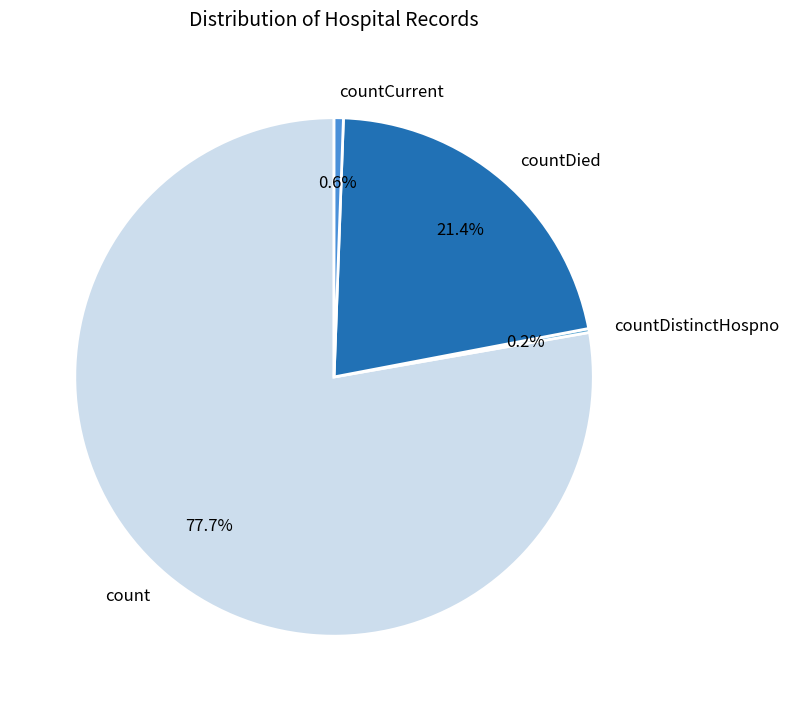

What is the largest slice in the pie chart?

count